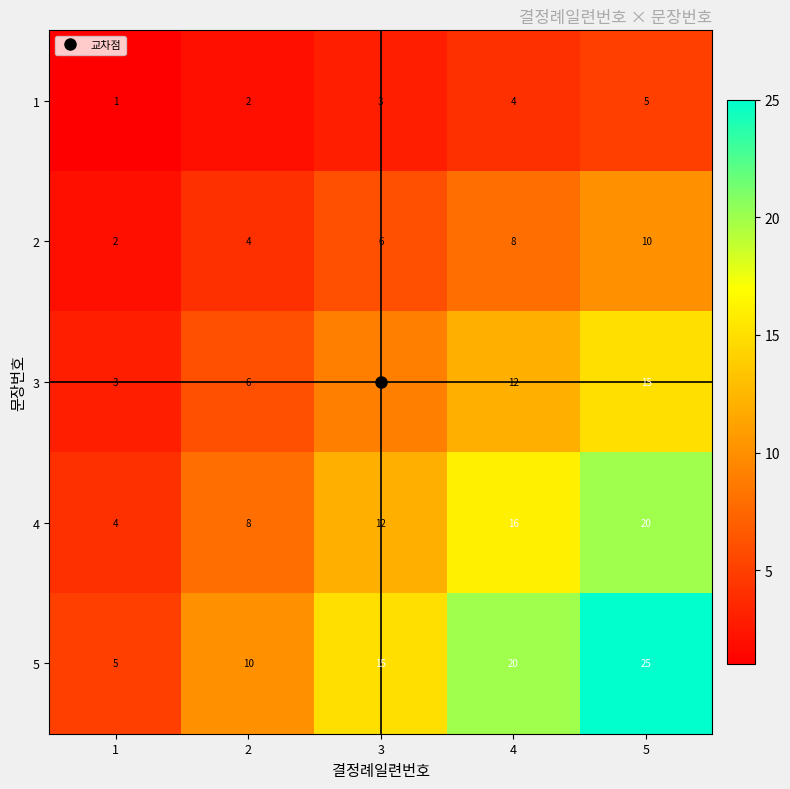

Is it true that 2 equals 8 at 4?

True